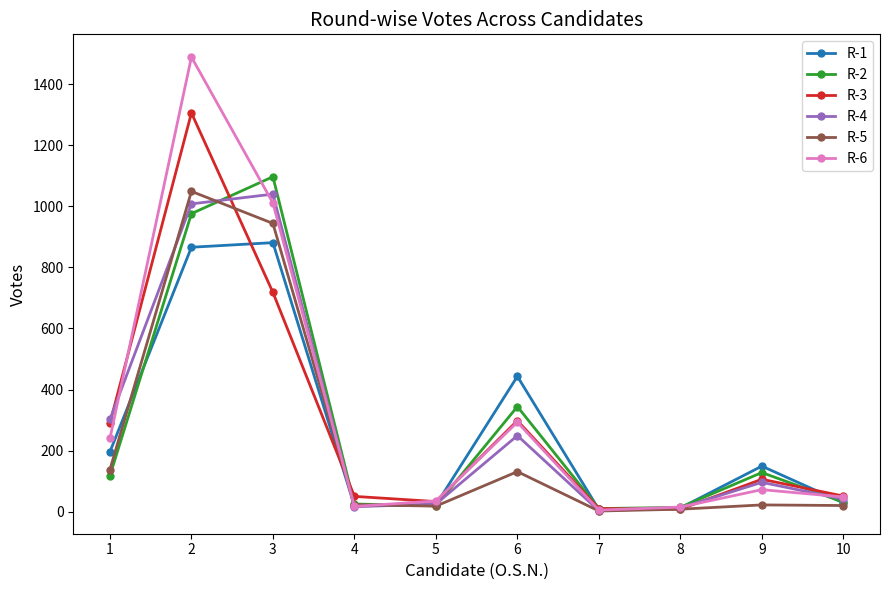

Which series changed the most between 1 and 3?

R-2